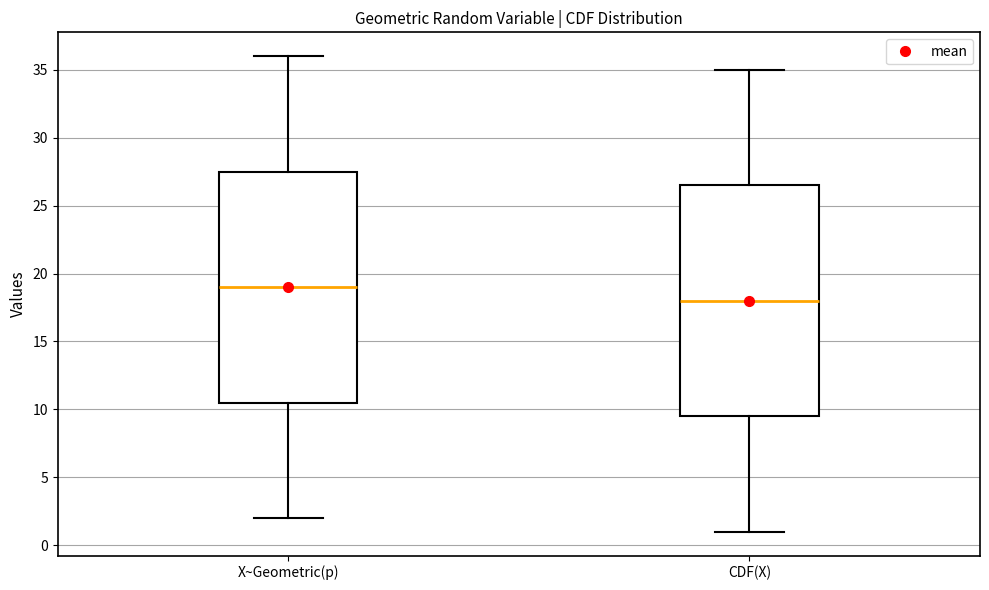

Reading left to right, read every box against the y-axis: the position of its median line, the range the box covers, and the ends of its whiskers. The values are not printed on the chart, so give them approximately, as read against the axis.

X~Geometric(p): median 19.0, box 10.5 to 27.5, whiskers 2.0 to 36.0
CDF(X): median 18.0, box 9.5 to 26.5, whiskers 1.0 to 35.0